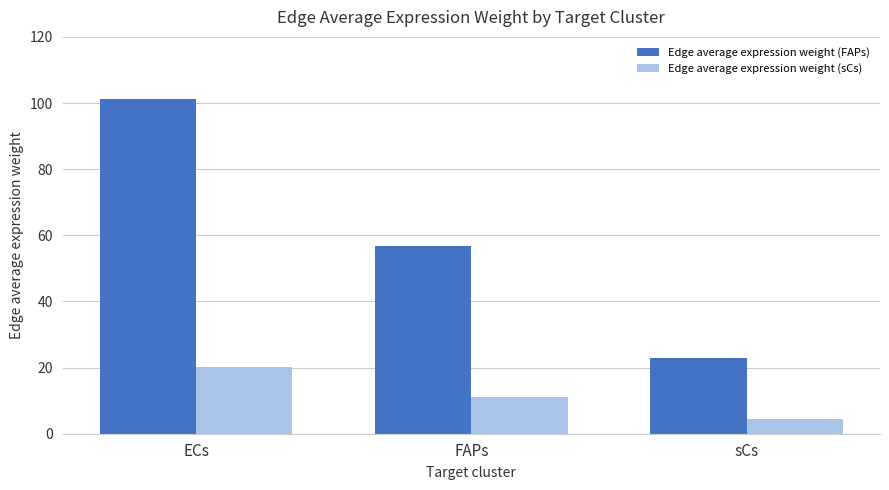

Is it true that Edge average expression weight (sCs) equals 4.5 at sCs?

True